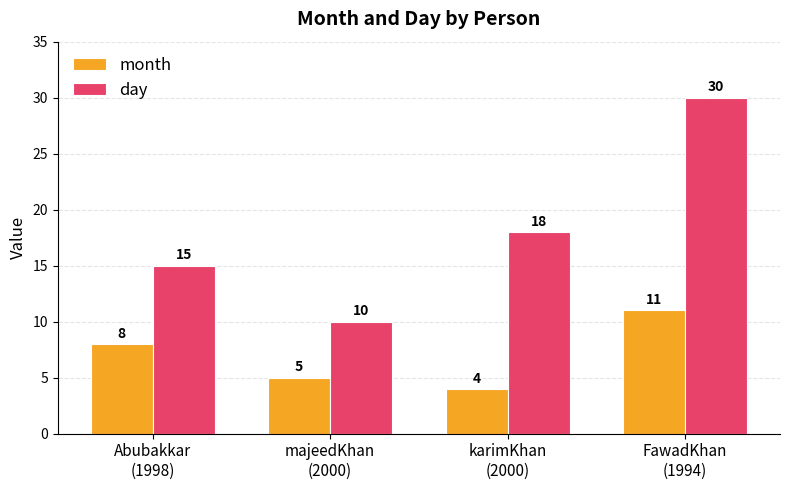

Rank the categories by month value from lowest to highest.

karimKhan
(2000), majeedKhan
(2000), Abubakkar
(1998), FawadKhan
(1994)